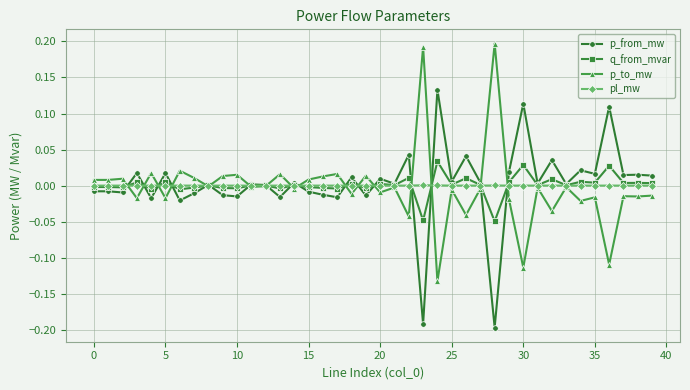

List the series in order of their peak value, highest first.

p_to_mw, p_from_mw, q_from_mvar, pl_mw